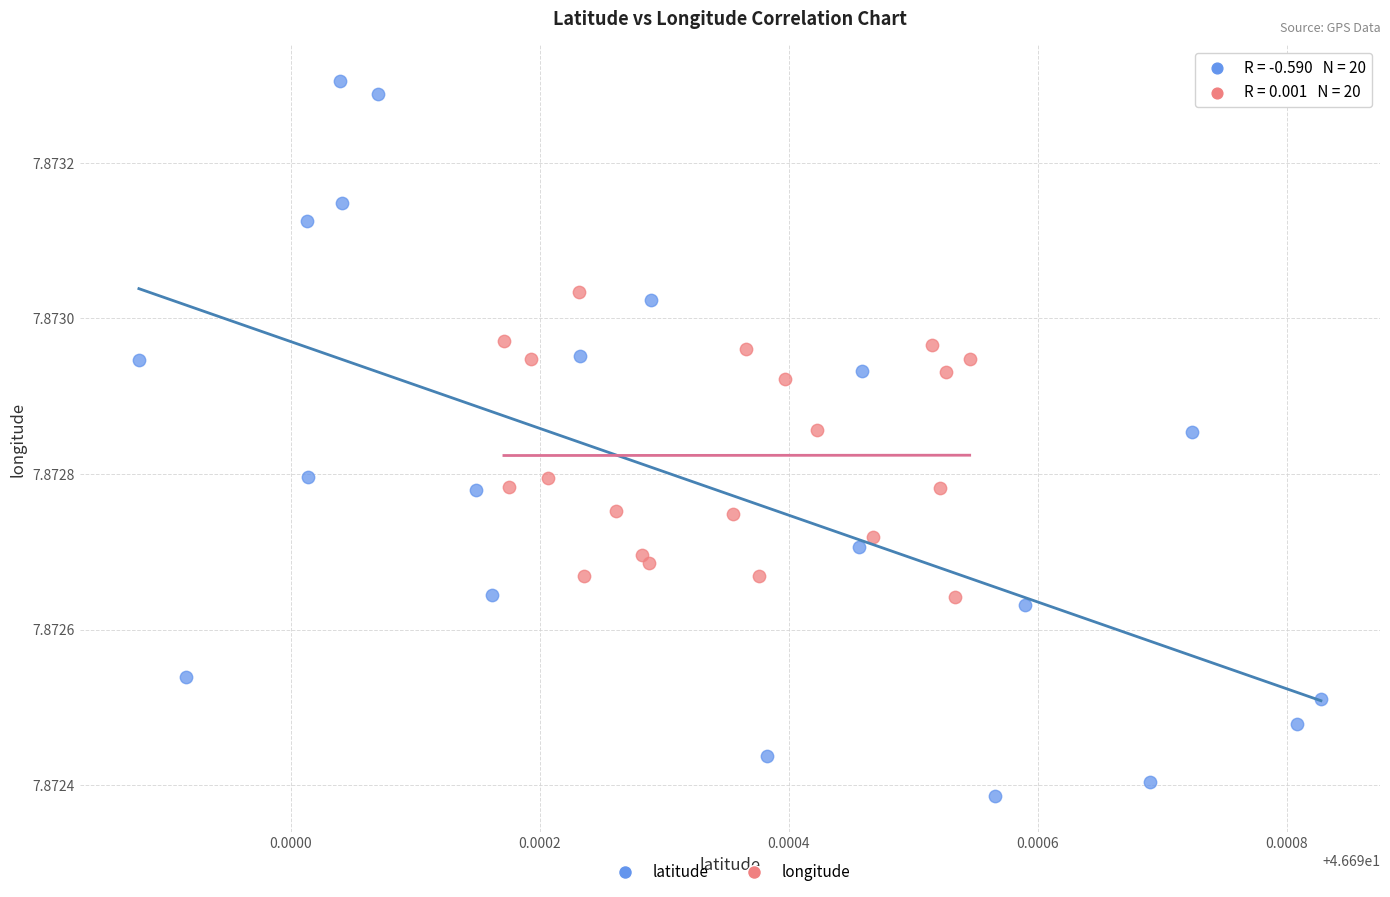

Which series contains the highest Y value?

latitude